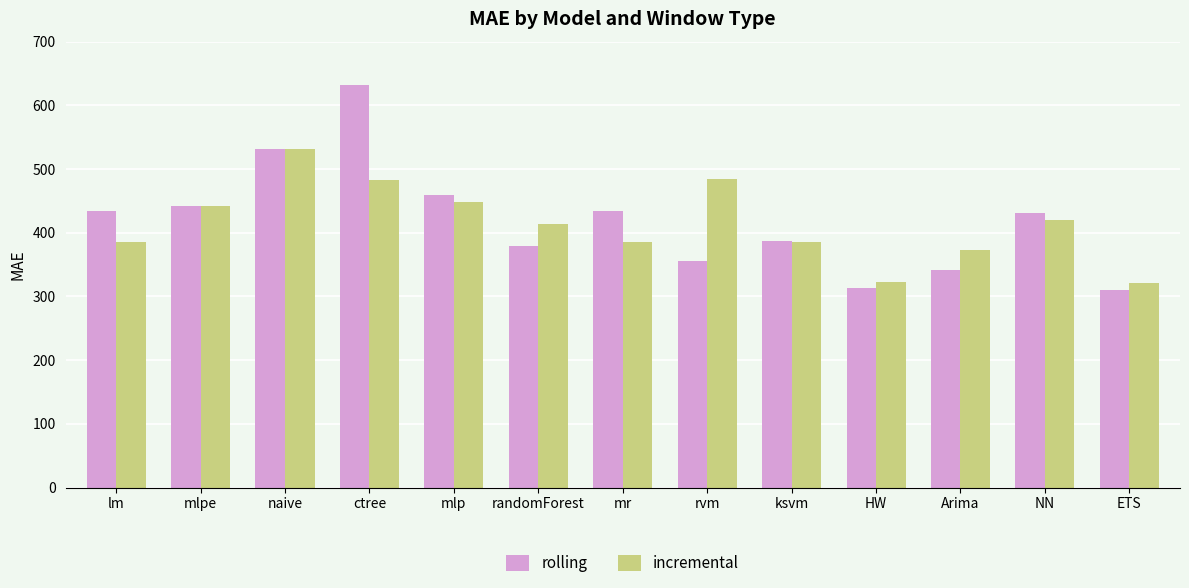

What is the sum of all rolling values?

5450.8